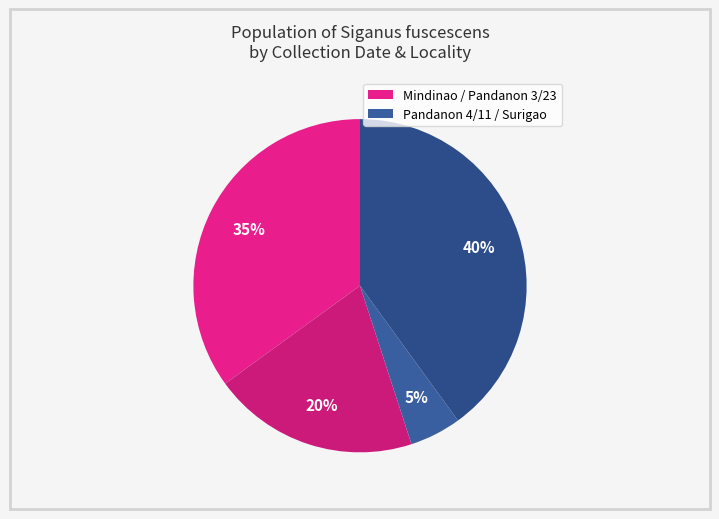

Is there any slice that represents more than half of the pie?

No